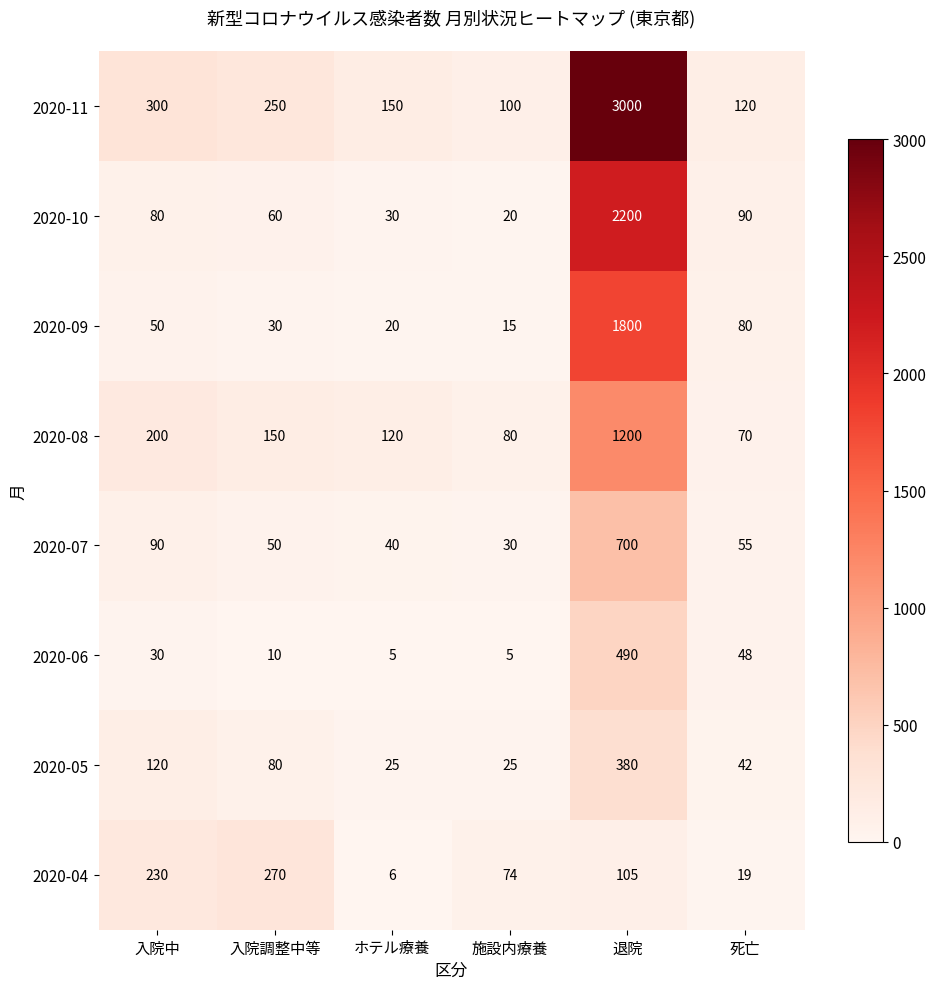

The 2020-09 series shows 15 at 施設内療養. True or false?

True